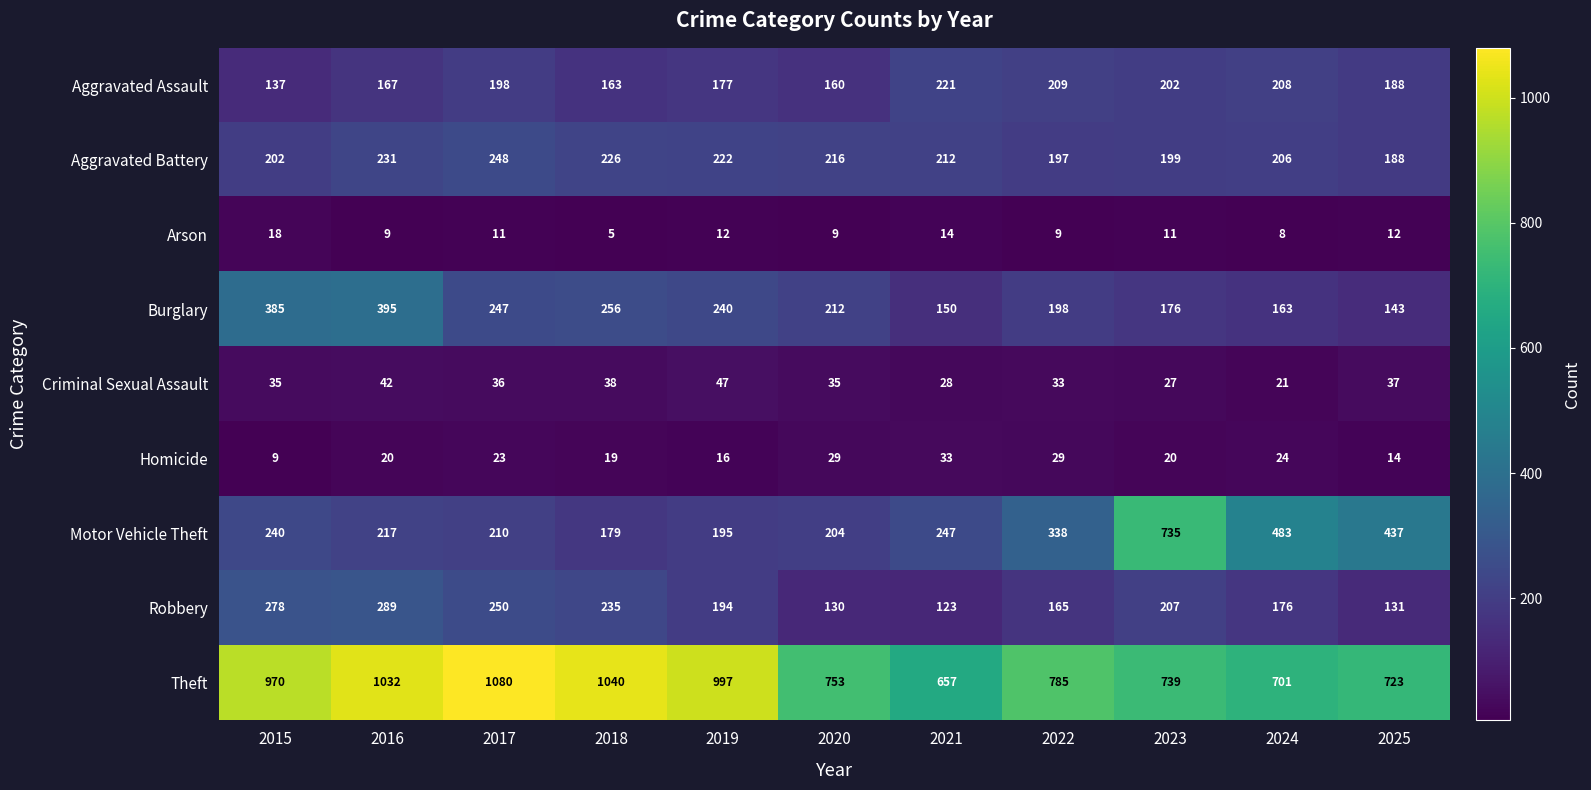

What is the lowest value of the Arson series?

5